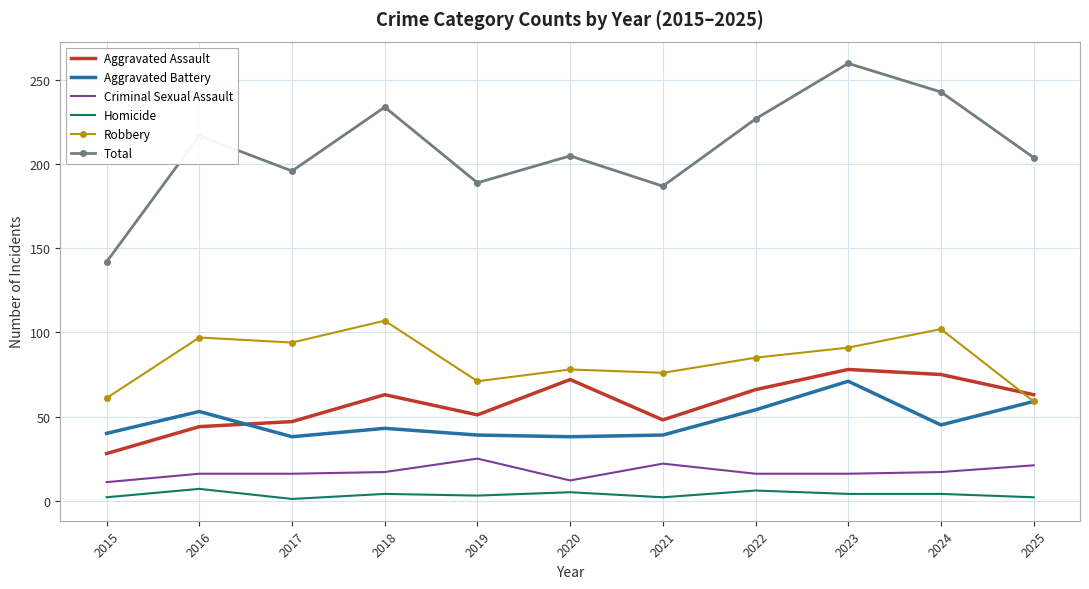

What is the maximum value for Aggravated Battery?

71